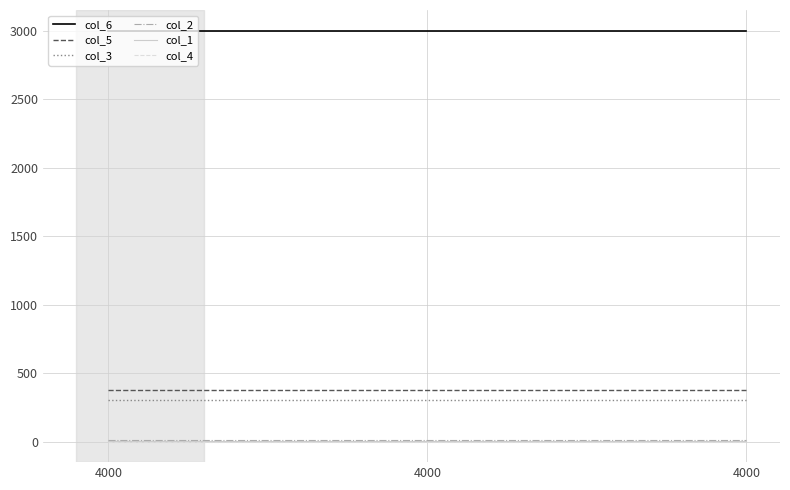

The col_2 series shows 4 at 4000. True or false?

False